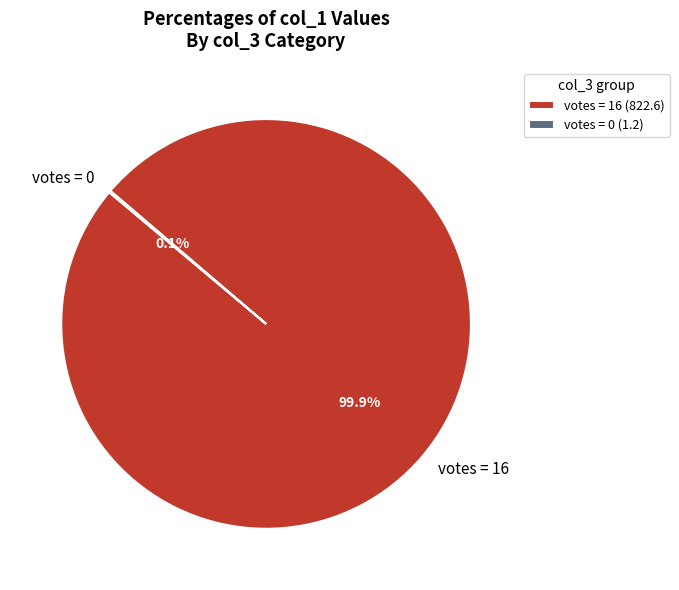

How much of the chart is everything except votes = 16?

0.1%